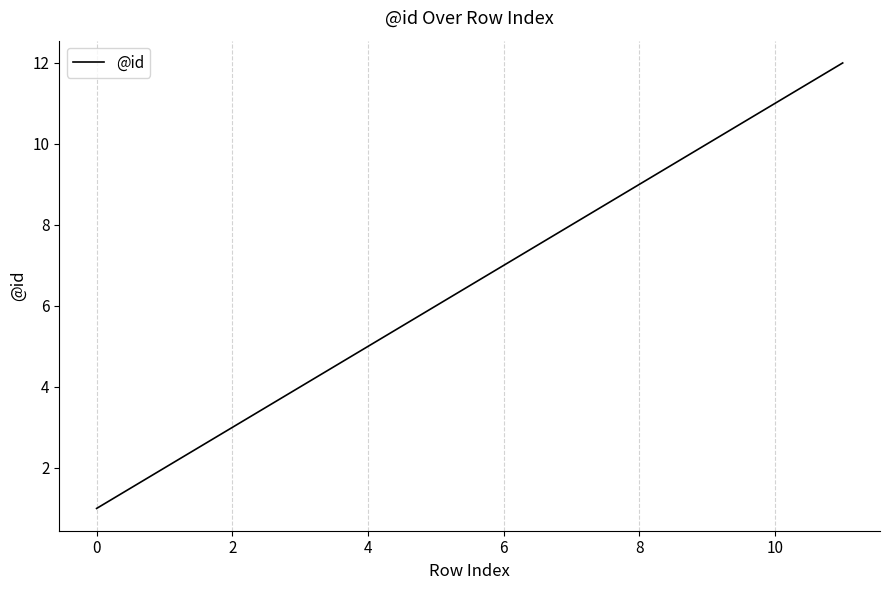

What is the greatest value displayed?

12